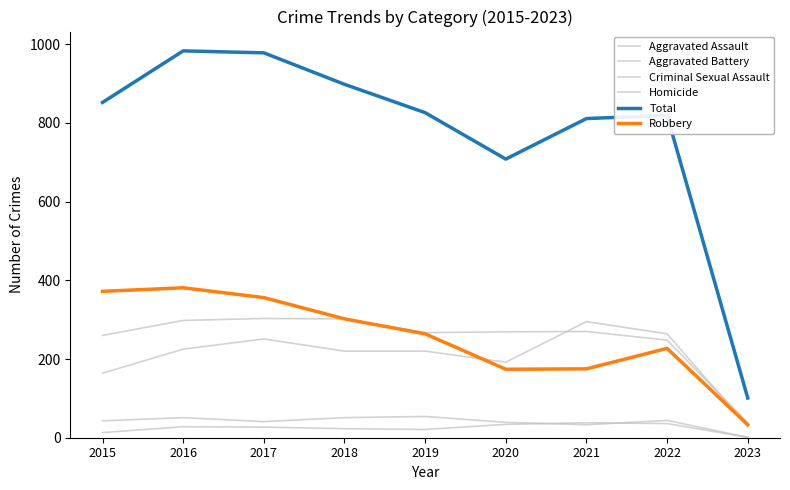

Reading left to right, extract all data points from this chart.

Aggravated Assault: 2015=164	2016=225	2017=251	2018=220	2019=220	2020=192	2021=295	2022=264	2023=28
Aggravated Battery: 2015=260	2016=298	2017=303	2018=302	2019=267	2020=269	2021=270	2022=248	2023=38
Criminal Sexual Assault: 2015=43	2016=51	2017=41	2018=51	2019=54	2020=39	2021=33	2022=44	2023=1
Homicide: 2015=13	2016=28	2017=27	2018=23	2019=21	2020=34	2021=38	2022=36	2023=1
Total: 2015=852	2016=983	2017=978	2018=898	2019=826	2020=708	2021=811	2022=819	2023=101
Robbery: 2015=372	2016=381	2017=356	2018=302	2019=264	2020=174	2021=175	2022=227	2023=33